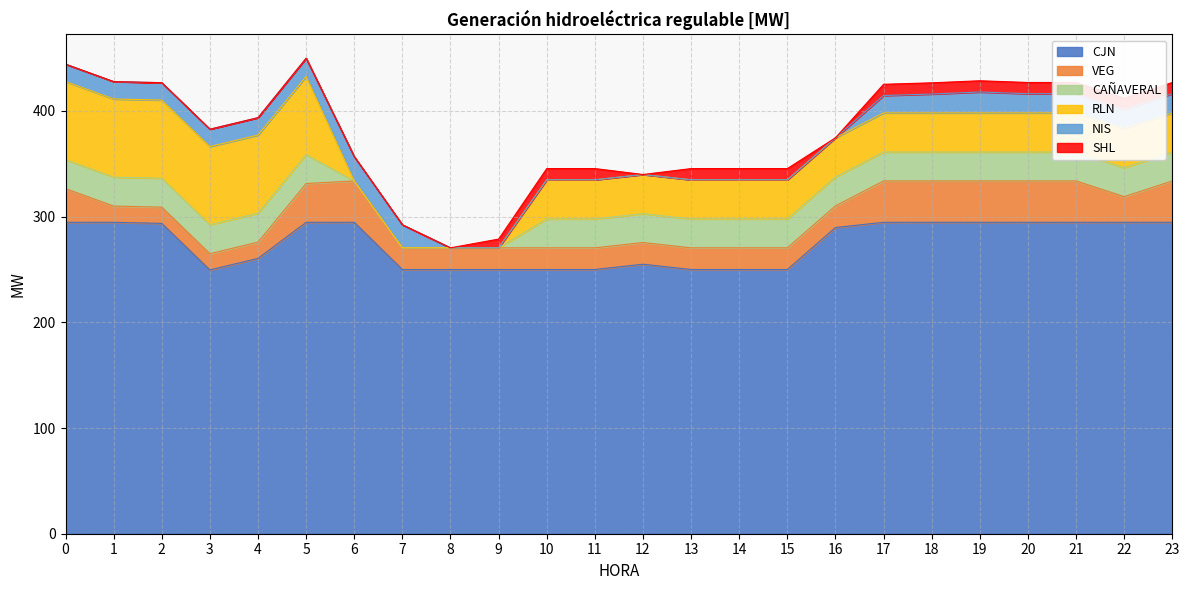

What is the value of the VEG point at the 20th from the left?

39.2